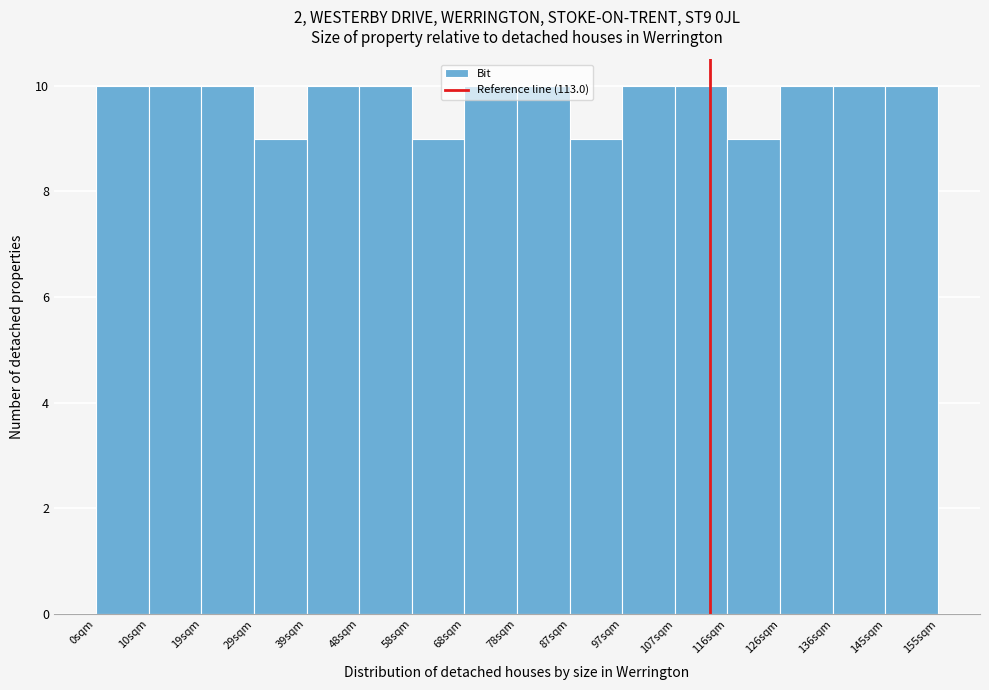

Reading left to right, transcribe this chart: for each bar, give the range it covers on the x-axis and its height. Neither the bar edges nor the heights are printed on the chart, so give them approximately, as read against the axes.

0 to 10: 10
10 to 19: 10
19 to 29: 10
29 to 39: 9
39 to 48: 10
48 to 58: 10
58 to 68: 9
68 to 78: 10
78 to 87: 10
87 to 97: 9
97 to 107: 10
107 to 116: 10
116 to 126: 9
126 to 136: 10
136 to 145: 10
145 to 155: 10